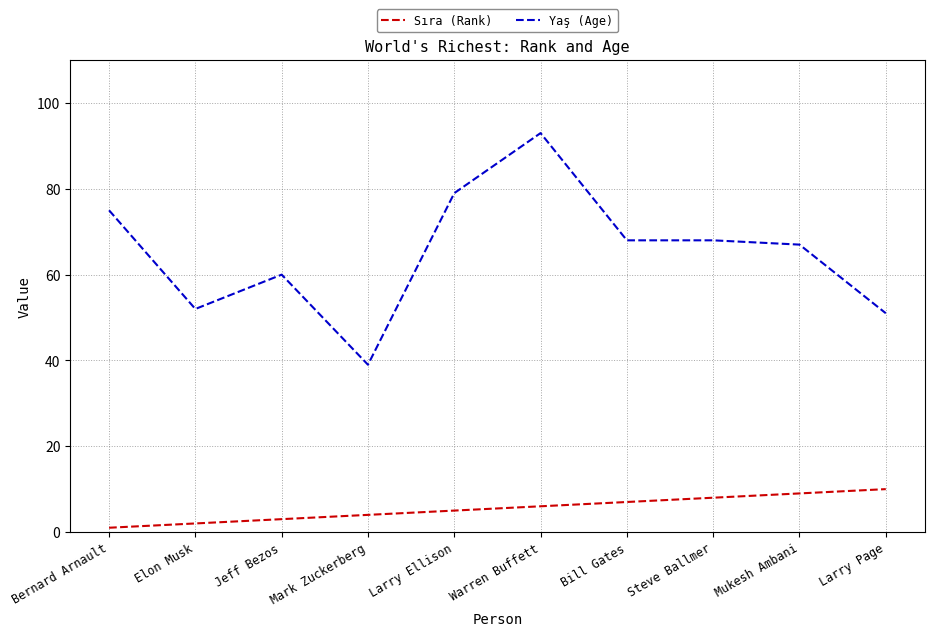

What is the total value across all series at Jeff Bezos?

63